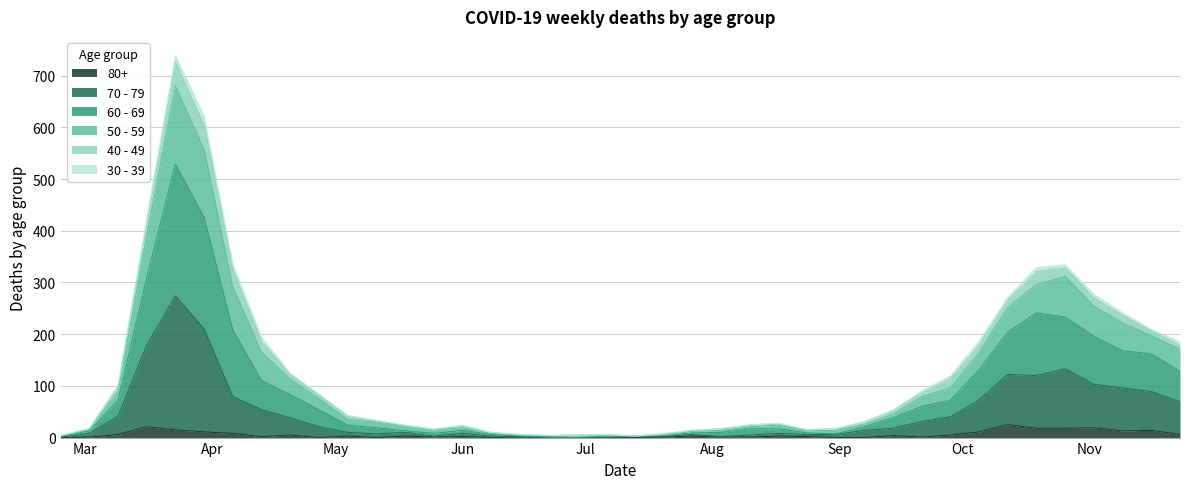

Does the chart have visible grid lines?

Yes